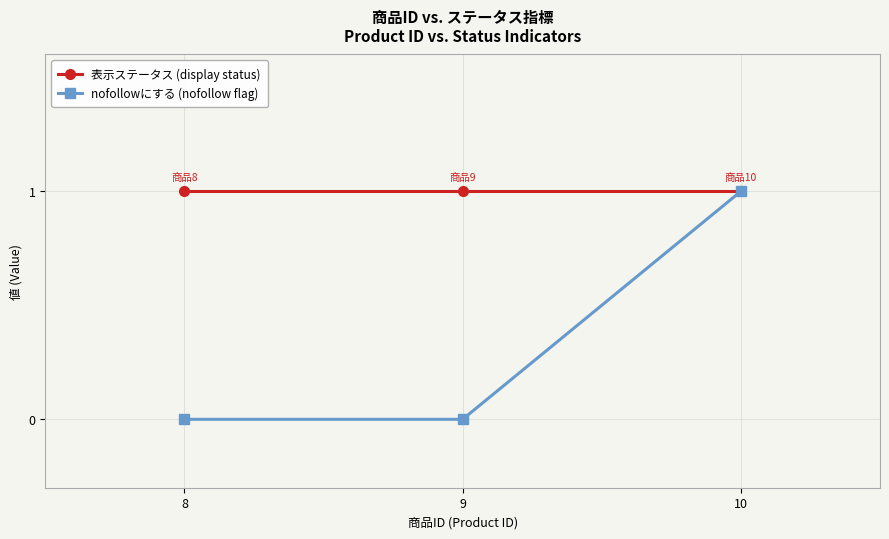

Reading left to right, what are all the values shown in this chart?

表示ステータス (display status): 1	1	1
nofollowにする (nofollow flag): 0	0	1